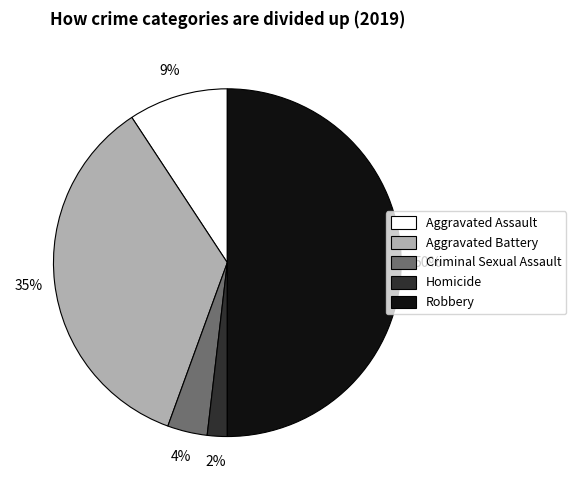

Is it true that Homicide is 15% of the pie?

False